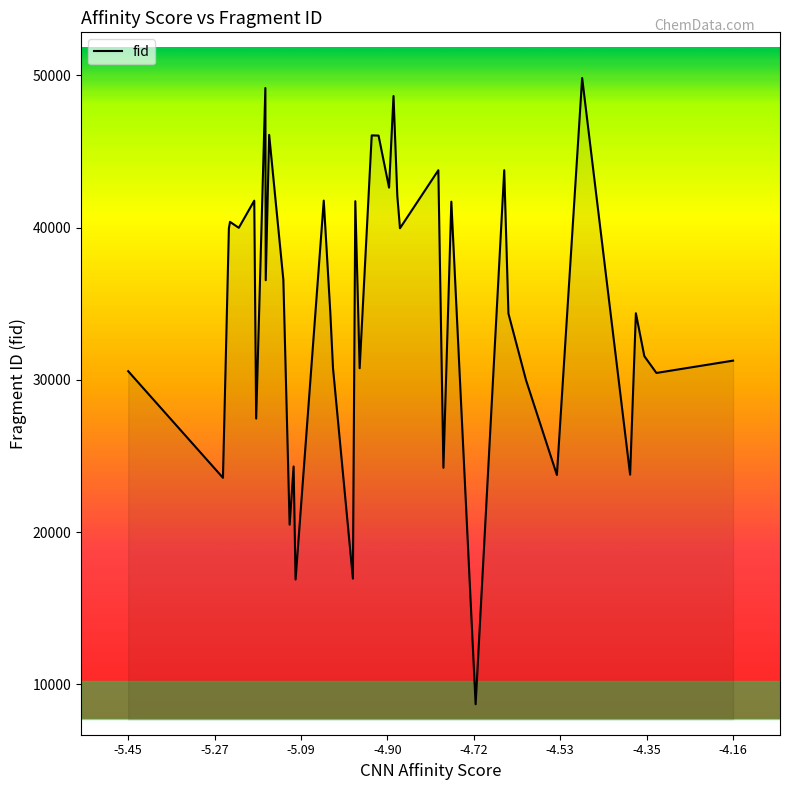

What is the smallest value displayed?

8701